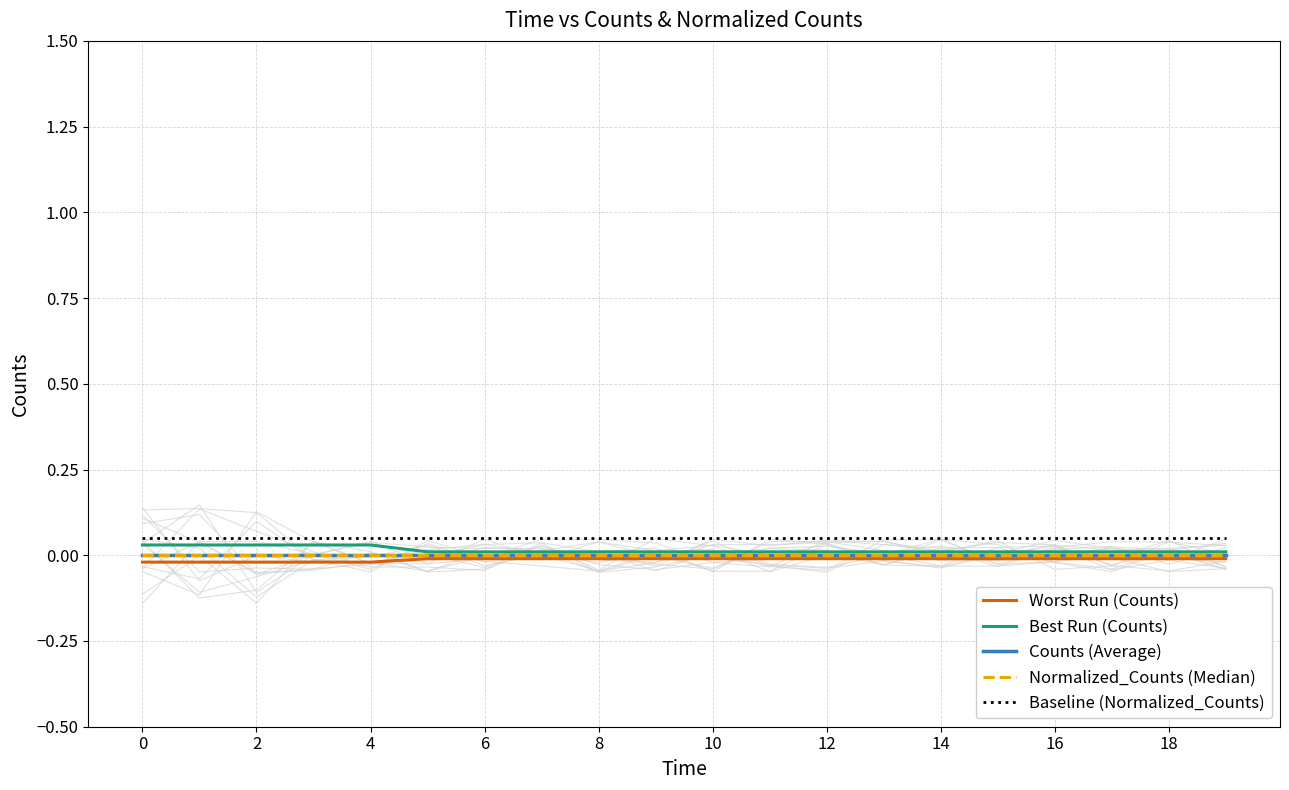

Which series has the largest total across all categories?

Baseline (Normalized_Counts)